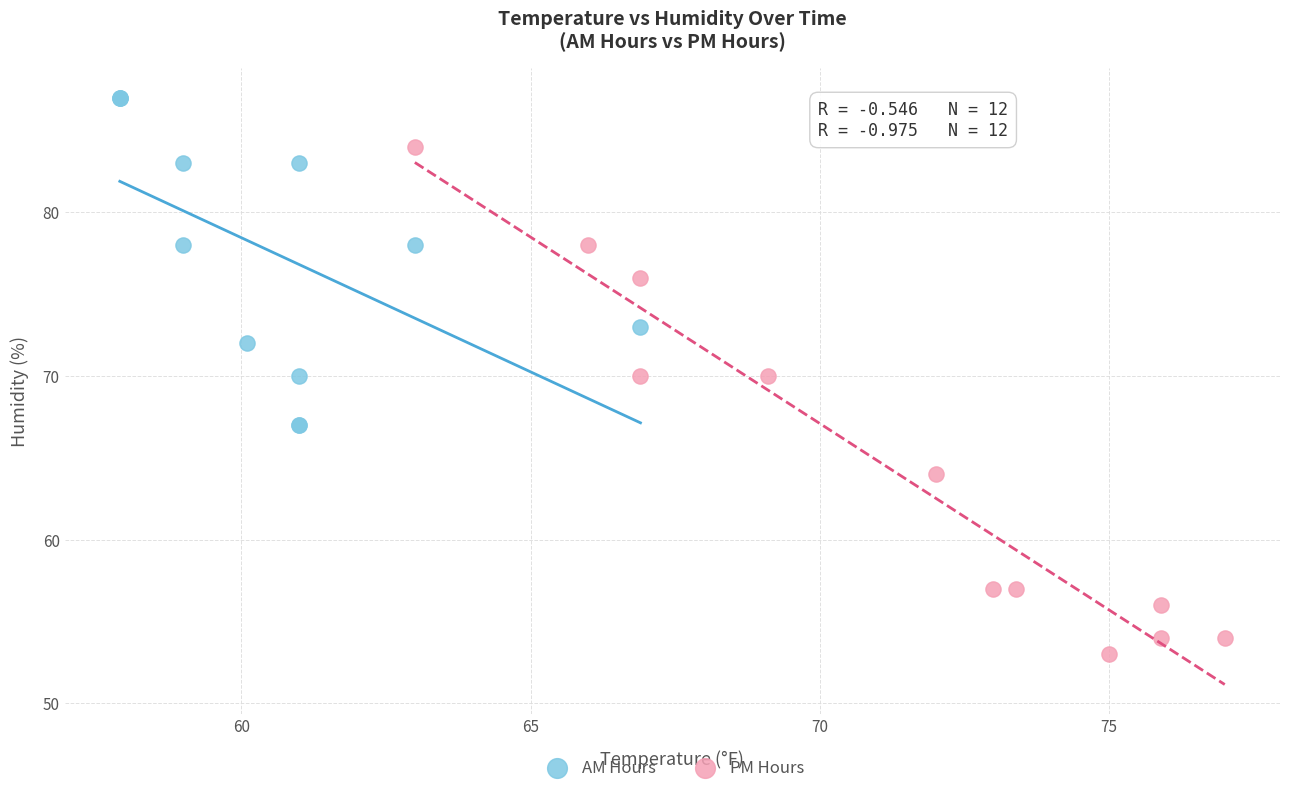

Which series has the widest spread of Y values?

PM Hours